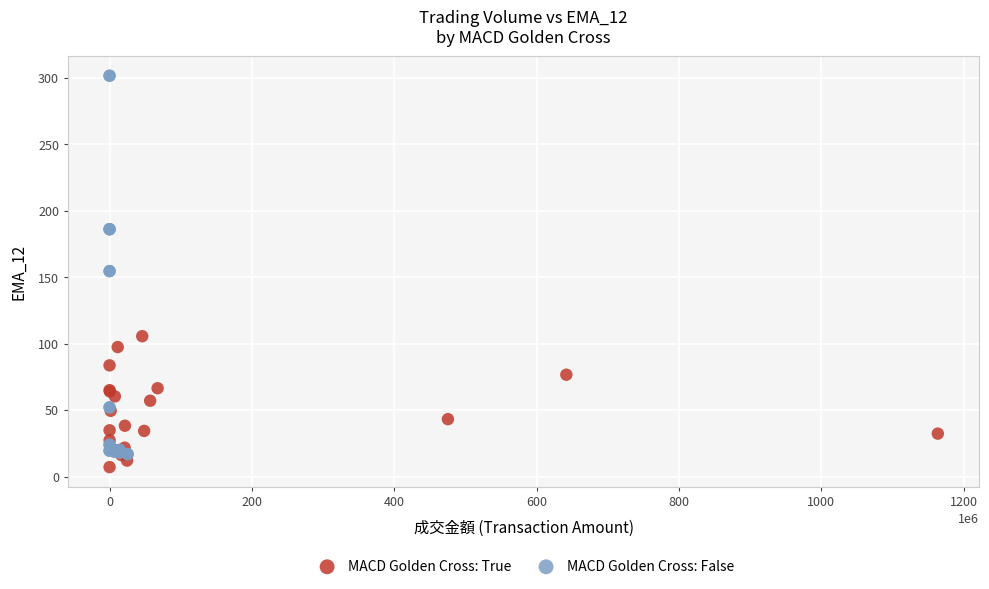

Which series has the widest spread of Y values?

MACD Golden Cross: False